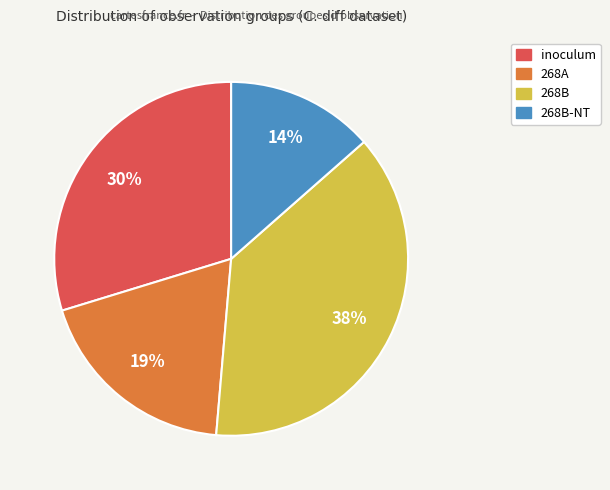

Is there a majority slice in this chart?

No